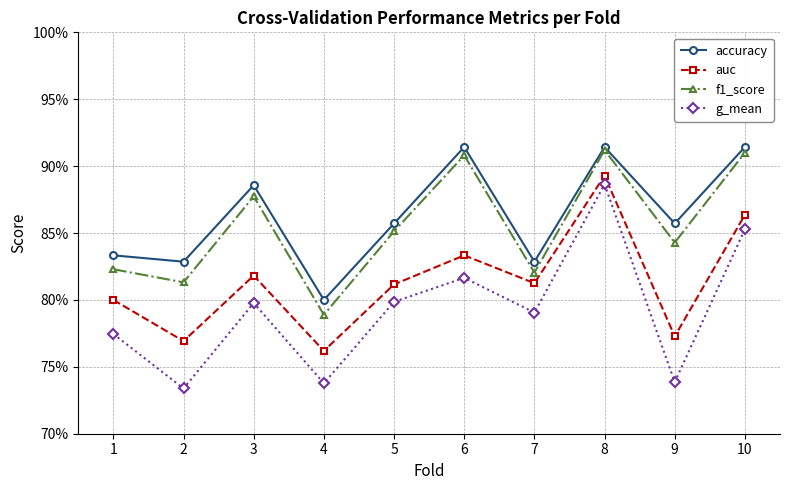

True or false: f1_score has a value of 0.8 at 2.

True